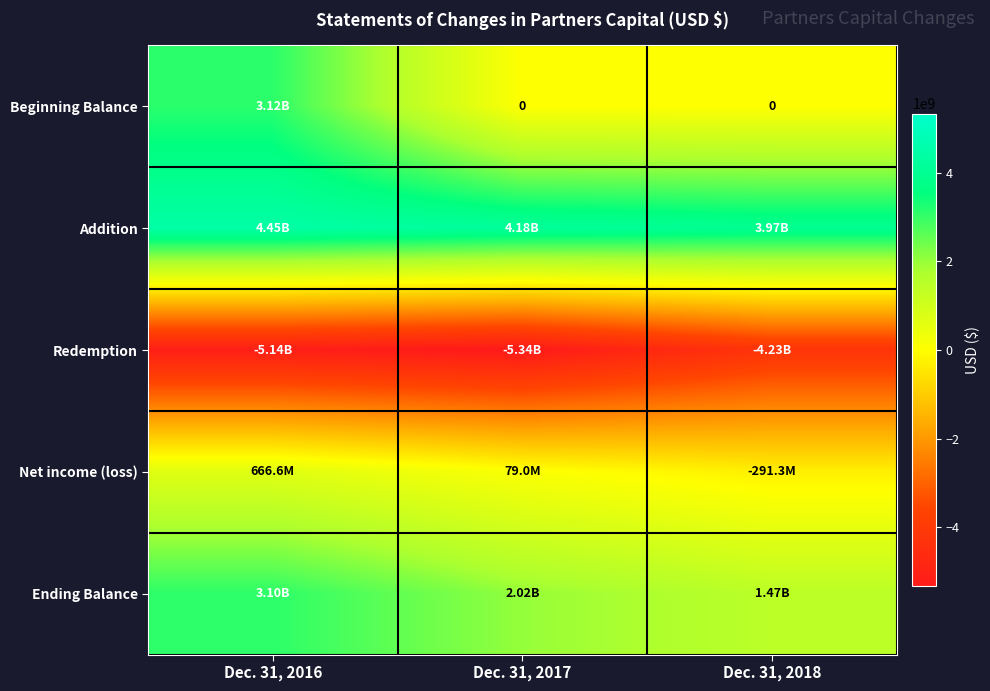

What is the greatest value displayed?

4450820824